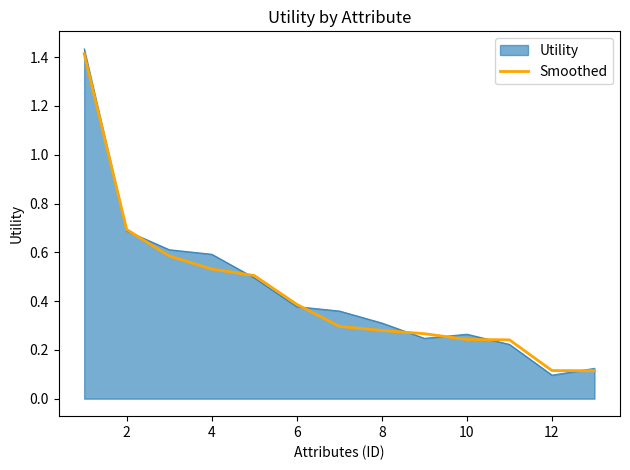

Which series has the widest spread of values?

Utility